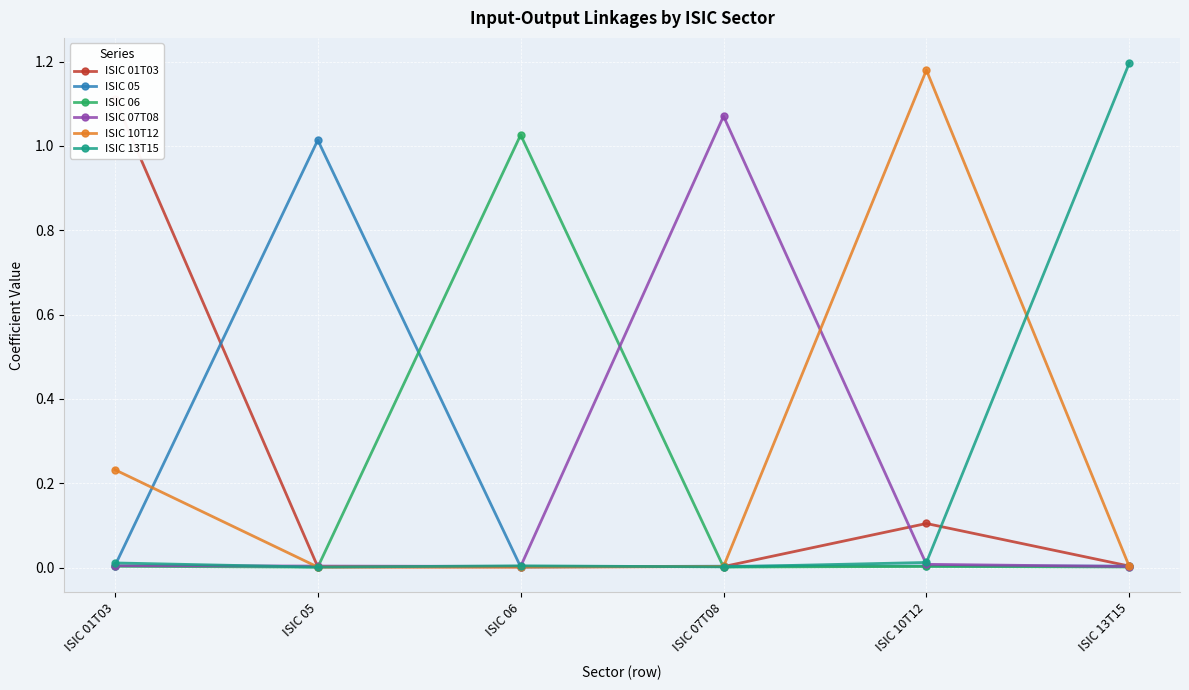

What is the label of the 4th point from the right?

ISIC 06